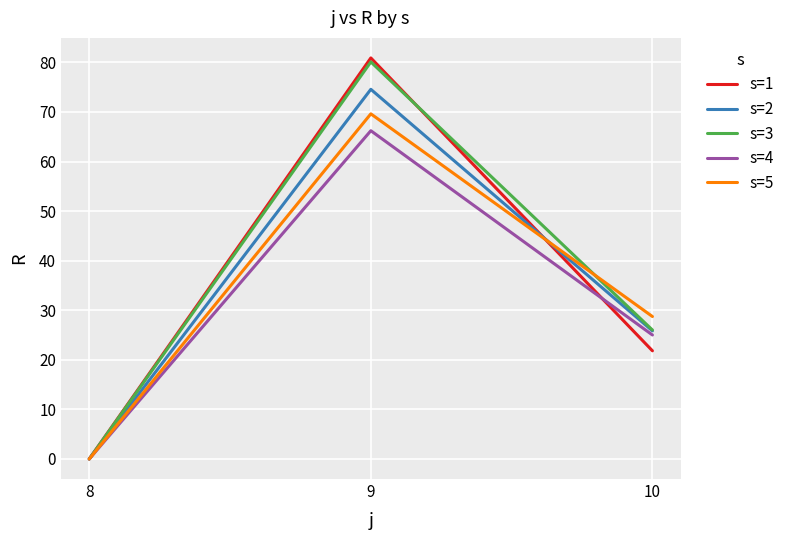

Which category has the highest value across all series?

9